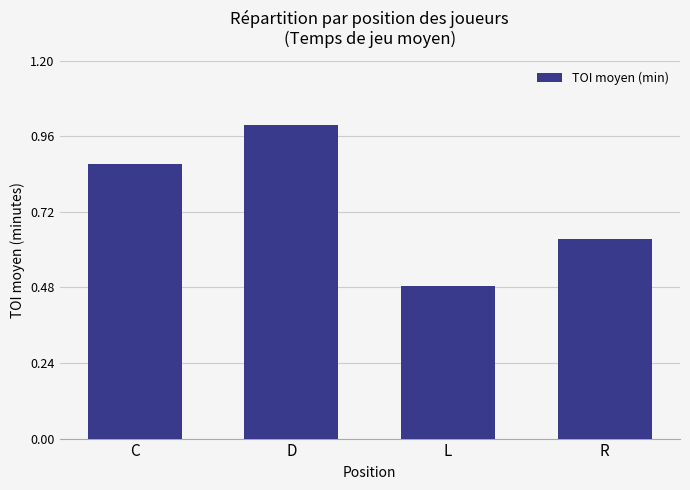

List the labels in order of value, largest first.

D, C, R, L